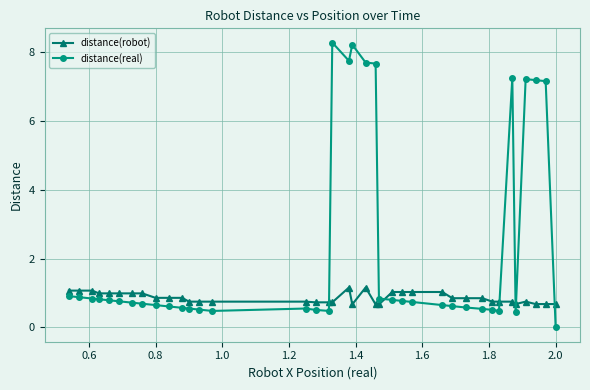

List the series in order of their overall mean, highest first.

distance(real), distance(robot)